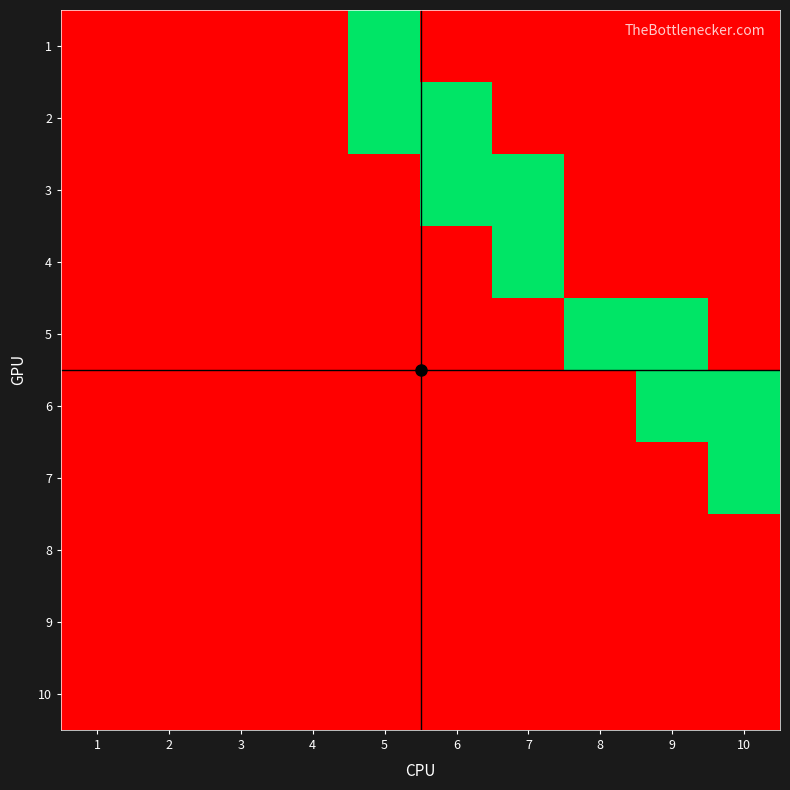

Reading left to right, transcribe all the data shown in this chart.

1: 1=0	2=0	3=0	4=0	5=1	6=0	7=0	8=0	9=0	10=0
2: 1=0	2=0	3=0	4=0	5=1	6=1	7=0	8=0	9=0	10=0
3: 1=0	2=0	3=0	4=0	5=0	6=1	7=1	8=0	9=0	10=0
4: 1=0	2=0	3=0	4=0	5=0	6=0	7=1	8=0	9=0	10=0
5: 1=0	2=0	3=0	4=0	5=0	6=0	7=0	8=1	9=1	10=0
6: 1=0	2=0	3=0	4=0	5=0	6=0	7=0	8=0	9=1	10=1
7: 1=0	2=0	3=0	4=0	5=0	6=0	7=0	8=0	9=0	10=1
8: 1=0	2=0	3=0	4=0	5=0	6=0	7=0	8=0	9=0	10=0
9: 1=0	2=0	3=0	4=0	5=0	6=0	7=0	8=0	9=0	10=0
10: 1=0	2=0	3=0	4=0	5=0	6=0	7=0	8=0	9=0	10=0